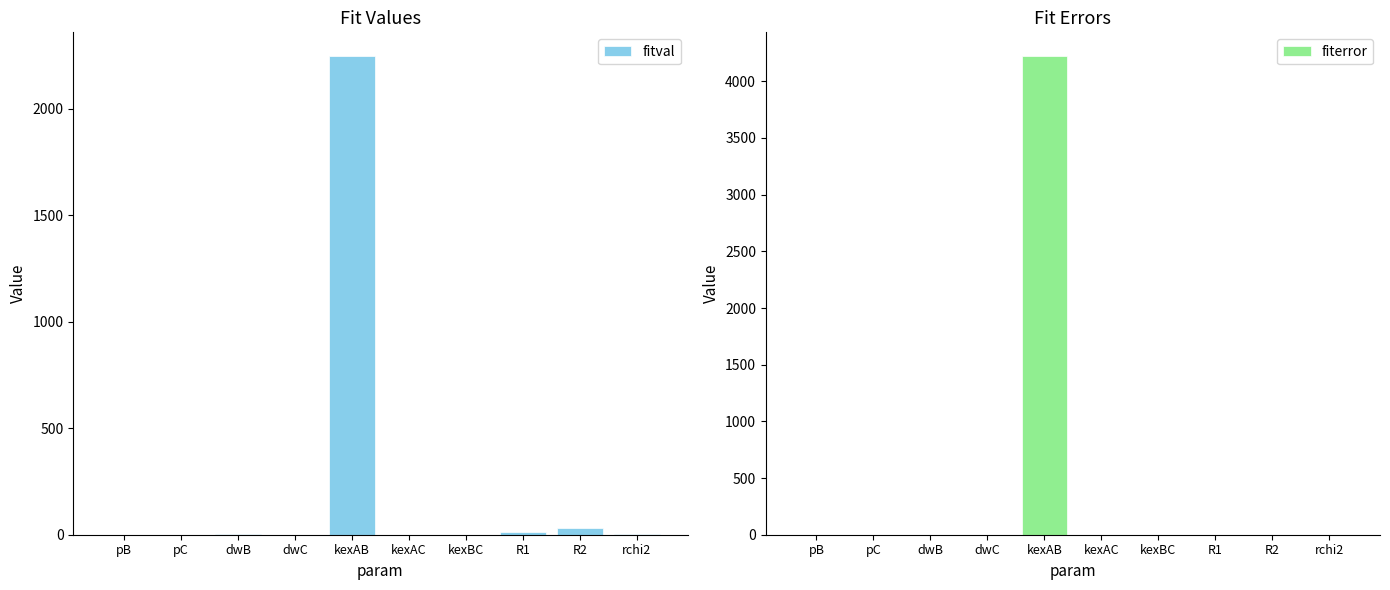

Which has a higher value, kexAB or R2?

kexAB